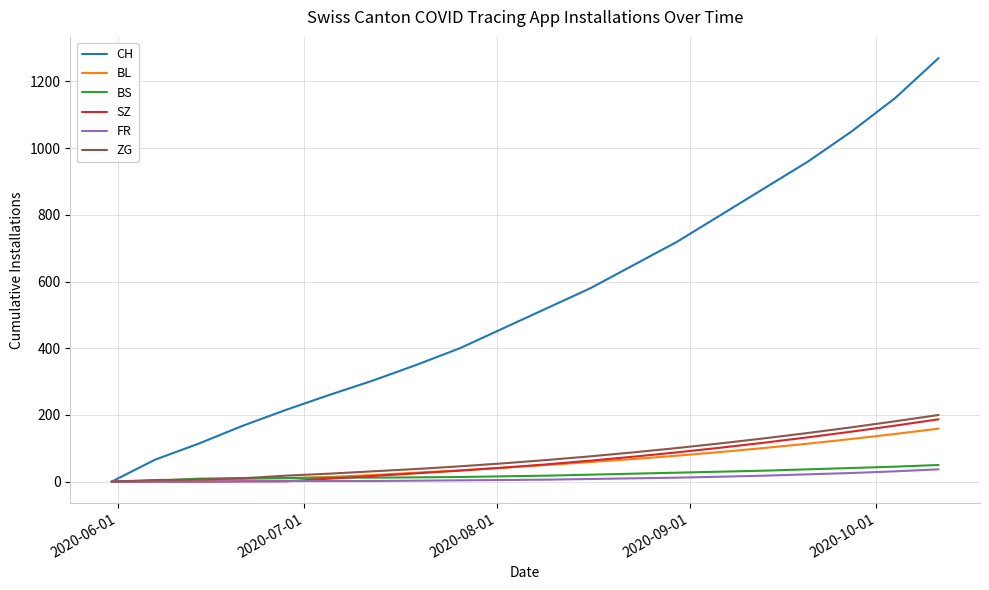

Which series has the largest total across all categories?

CH